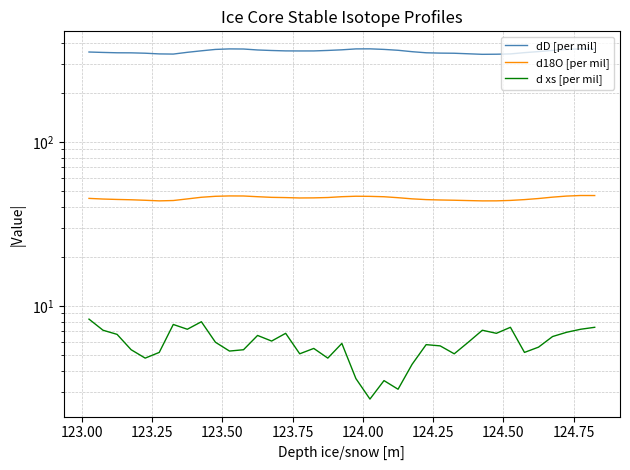

How many data points in dD [per mil] are above 359?

19